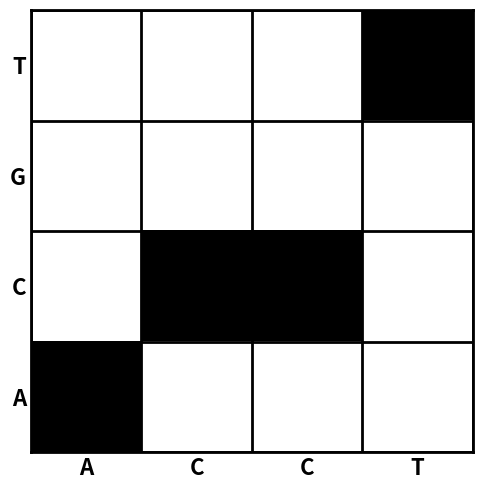

Reading right to left, list all the values displayed in this chart.

T: T=1	C=0	C=0	A=0
G: T=0	C=0	C=0	A=0
C: T=0	C=1	C=1	A=0
A: T=0	C=0	C=0	A=1